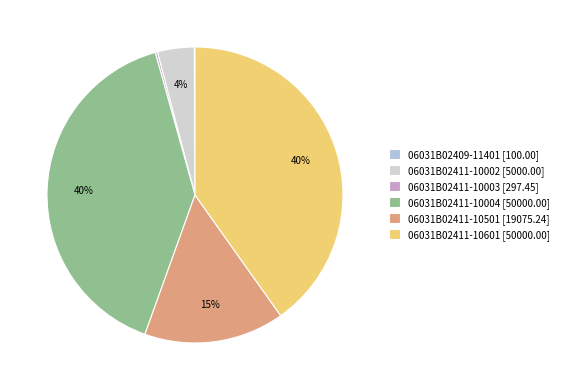

Is 06031B02411-10002 the majority of the pie?

No